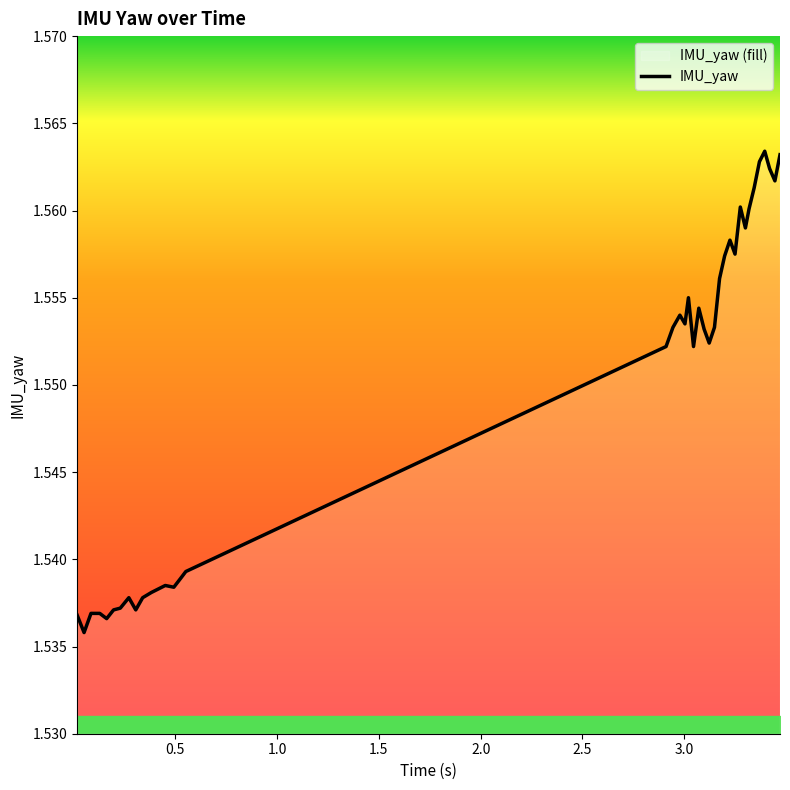

True or false: the data has more than 0 interior local peaks.

True